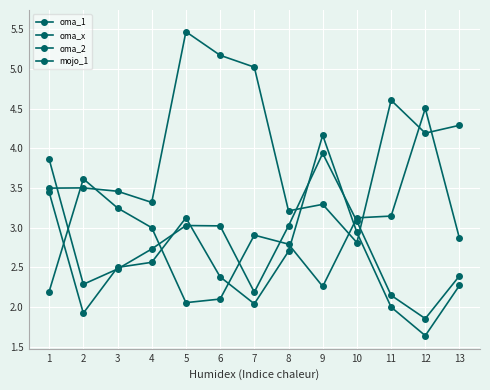

How many series are shown in this chart?

4